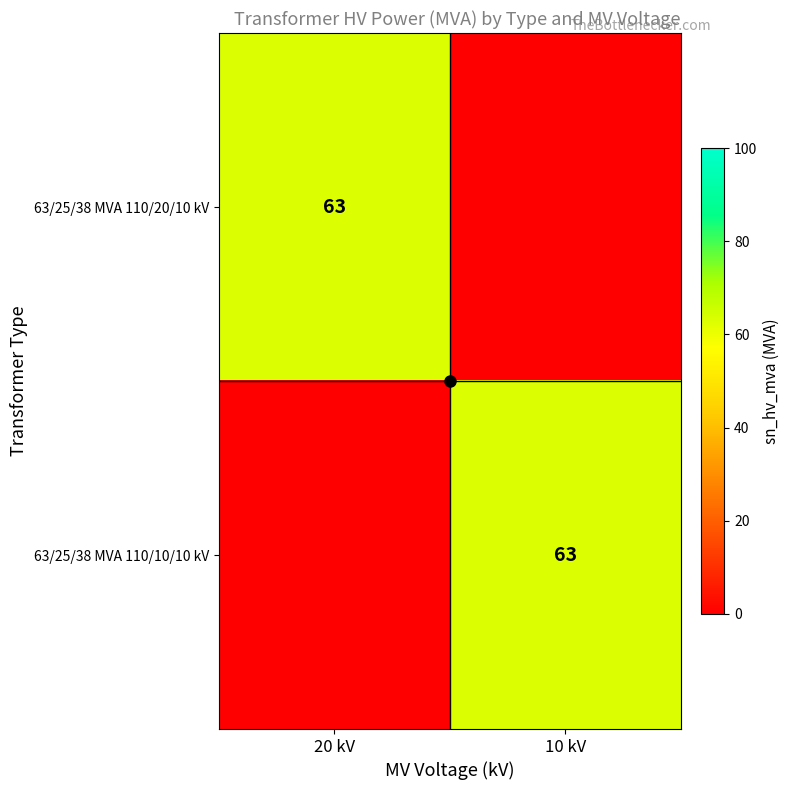

Rank the categories by 63/25/38 MVA 110/20/10 kV value from lowest to highest.

10 kV, 20 kV